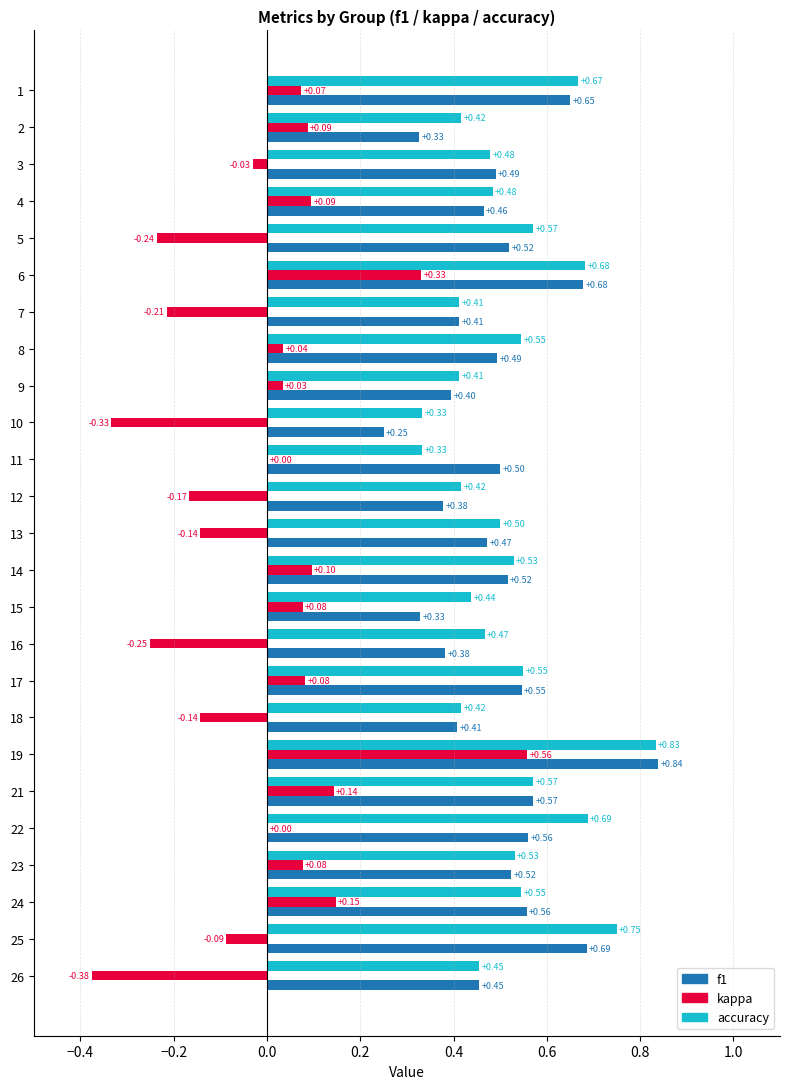

At which category is the sum across all series the highest?

19